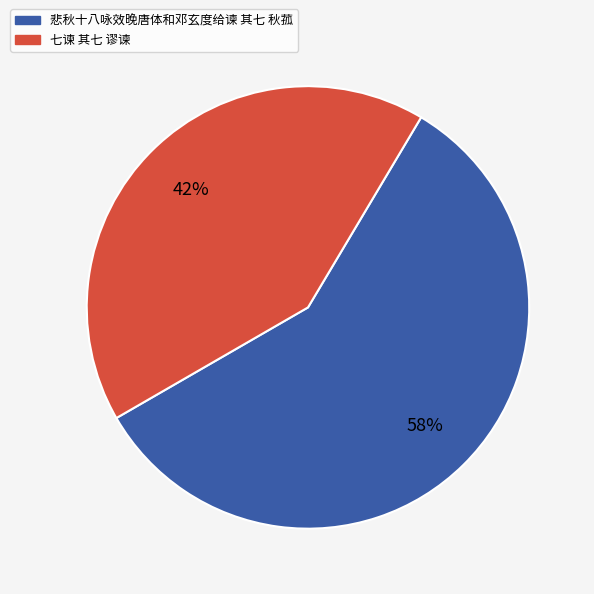

To the nearest percent, what is the average slice percentage?

50%